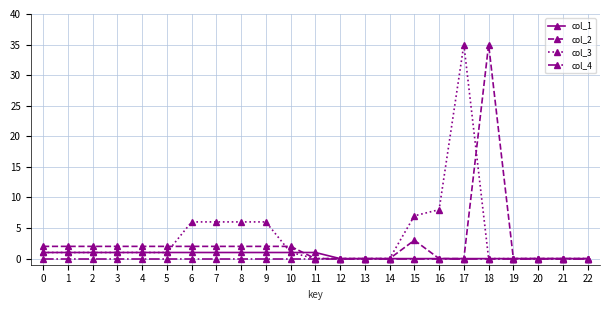

Reading left to right, extract all data points from this chart.

col_1: 1	1	1	1	1	1	1	1	1	1	1	1	0	0	0	0	0	0	0	0	0	0	0
col_2: 2	2	2	2	2	2	2	2	2	2	2	0	0	0	0	3	0	0	35	0	0	0	0
col_3: 1	1	1	1	1	1	6	6	6	6	1	0	0	0	0	7	8	35	0	0	0	0	0
col_4: 0	0	0	0	0	0	0	0	0	0	0	0	0	0	0	0	0	0	0	0	0	0	0